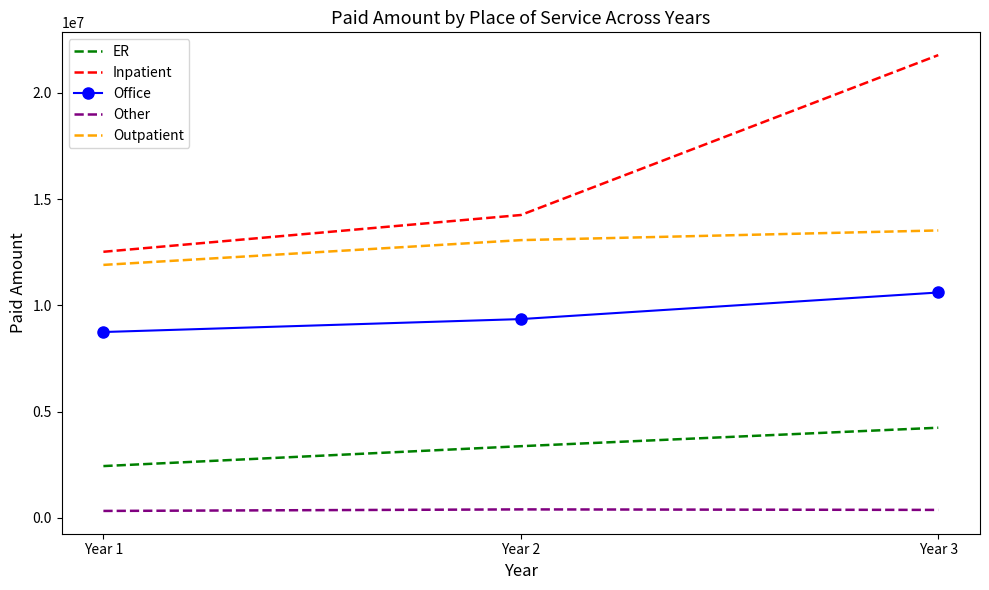

Which category has the highest value across all series?

Year 3